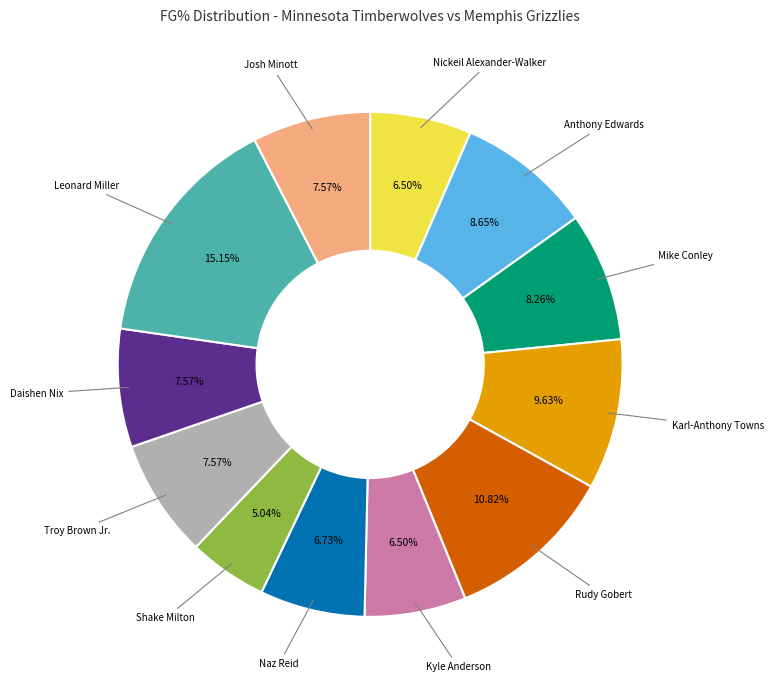

To the nearest percent, what is the average slice percentage?

8%